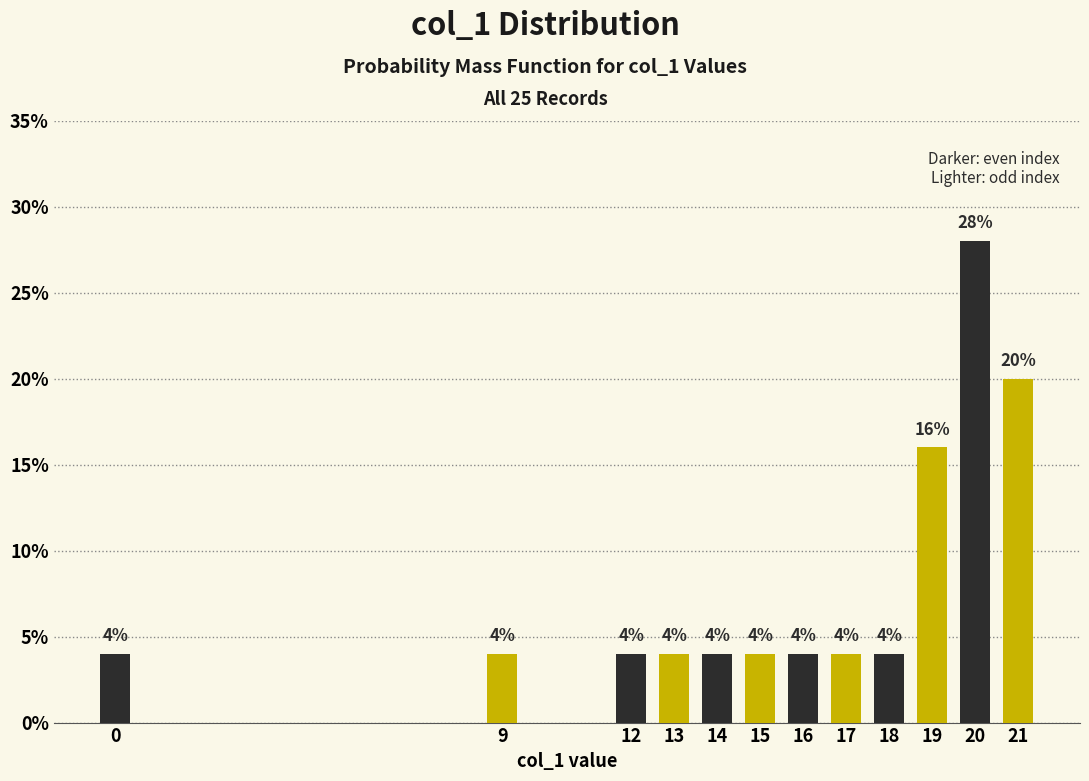

Reading left to right, list all the values displayed in this chart.

4.0	4.0	4.0	4.0	4.0	4.0	4.0	4.0	4.0	16.0	28.0	20.0